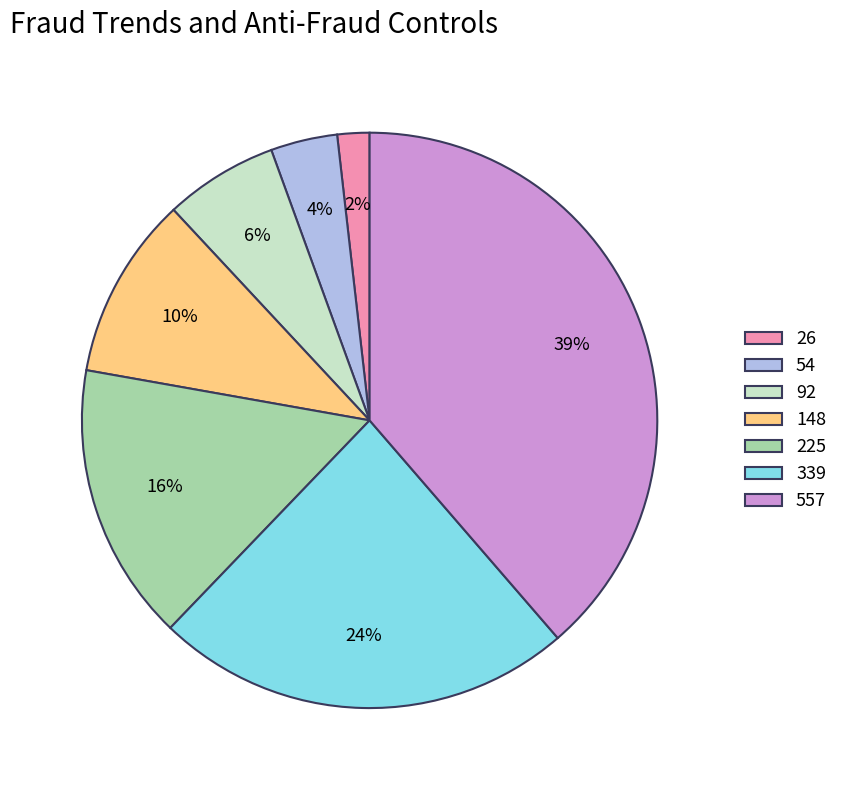

Does any single category account for the majority?

No